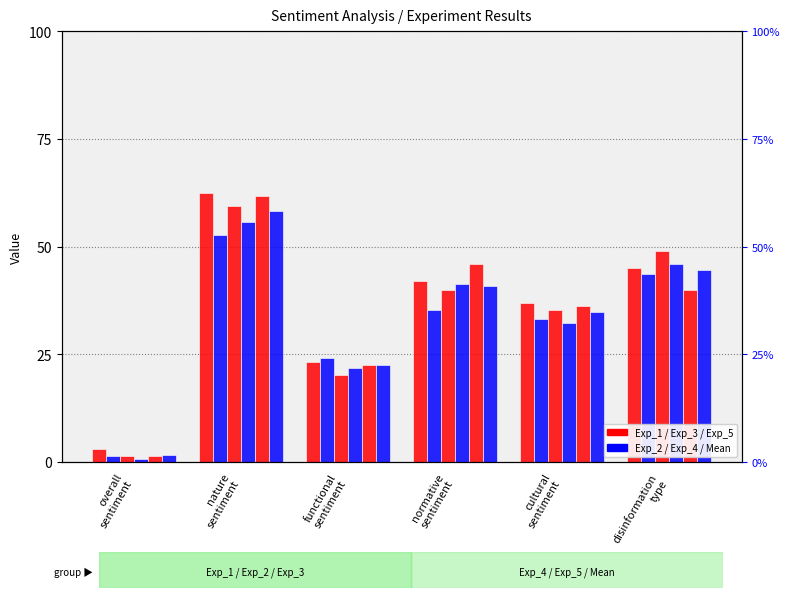

What is the sum of all Mean values?

202.7